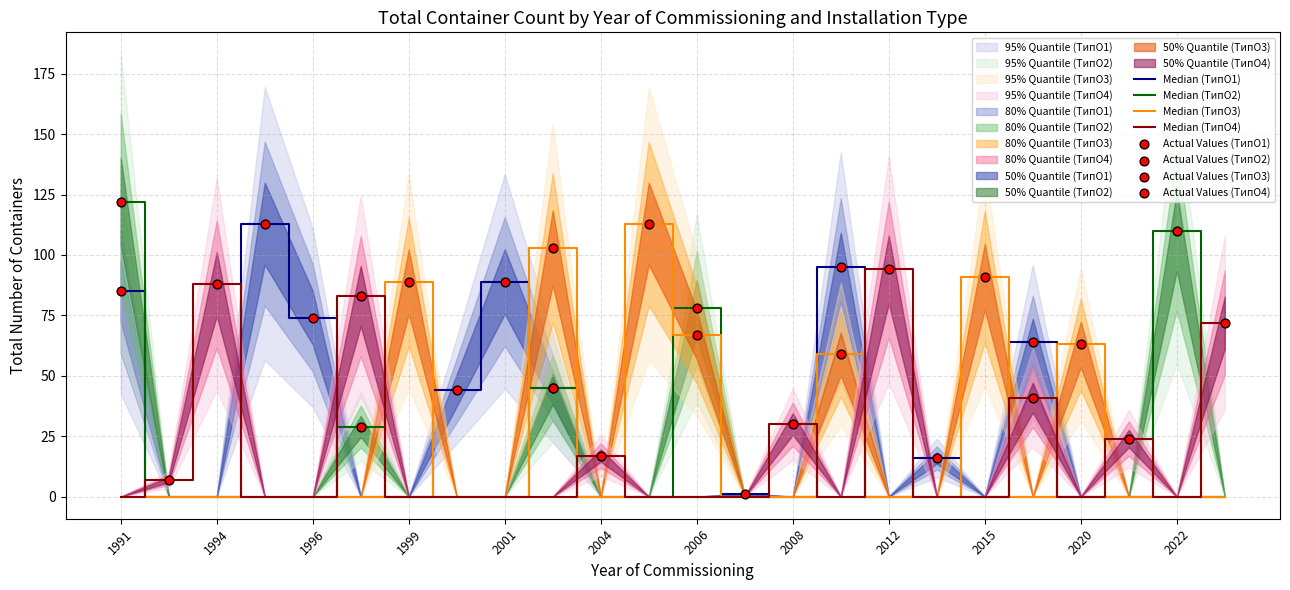

Which series contains the highest Y value?

ТипO2